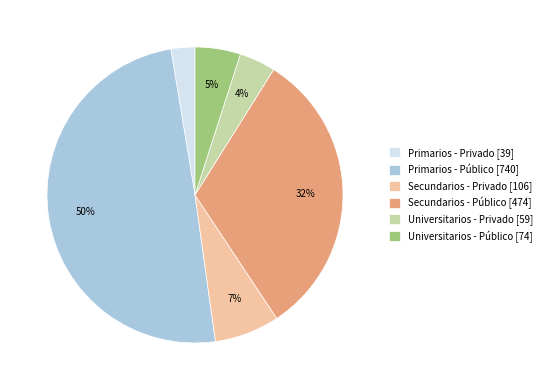

Between Universitarios - Público and Universitarios - Privado, which is larger?

Universitarios - Público